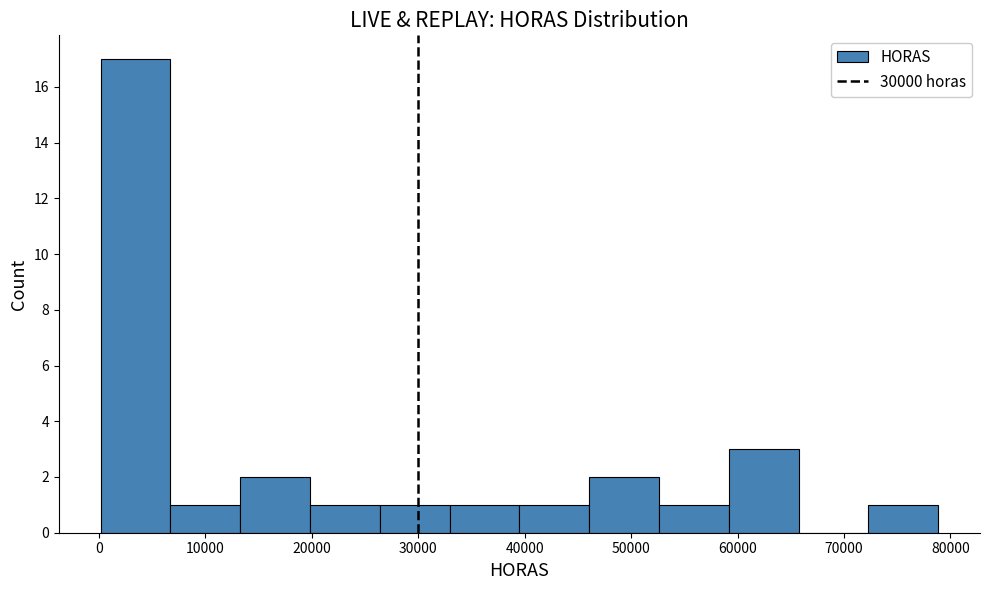

Reading left to right, transcribe this chart: for each bar, give the range it covers on the x-axis and its height. Neither the bar edges nor the heights are printed on the chart, so give them approximately, as read against the axes.

0 to 7000: 17
7000 to 13000: 1
13000 to 20000: 2
20000 to 26000: 1
26000 to 33000: 1
33000 to 40000: 1
40000 to 46000: 1
46000 to 53000: 2
53000 to 59000: 1
59000 to 66000: 3
66000 to 72000: 0
72000 to 79000: 1